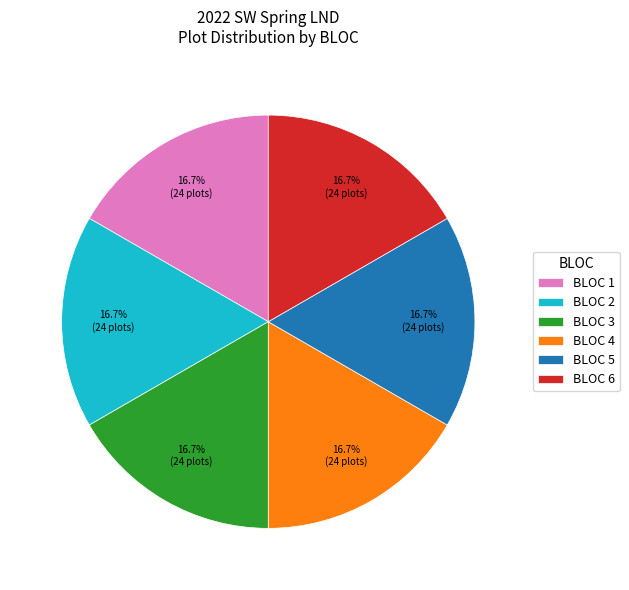

What is the ratio of the value at BLOC 6 to the value at BLOC 3?

1.0